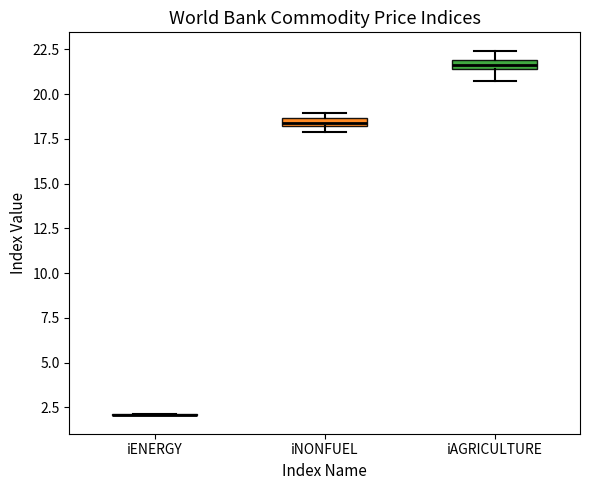

Where does the lower whisker of the box for iAGRICULTURE end on the y-axis? The values are not printed on the chart, so give them approximately, as read against the axis.

21.0